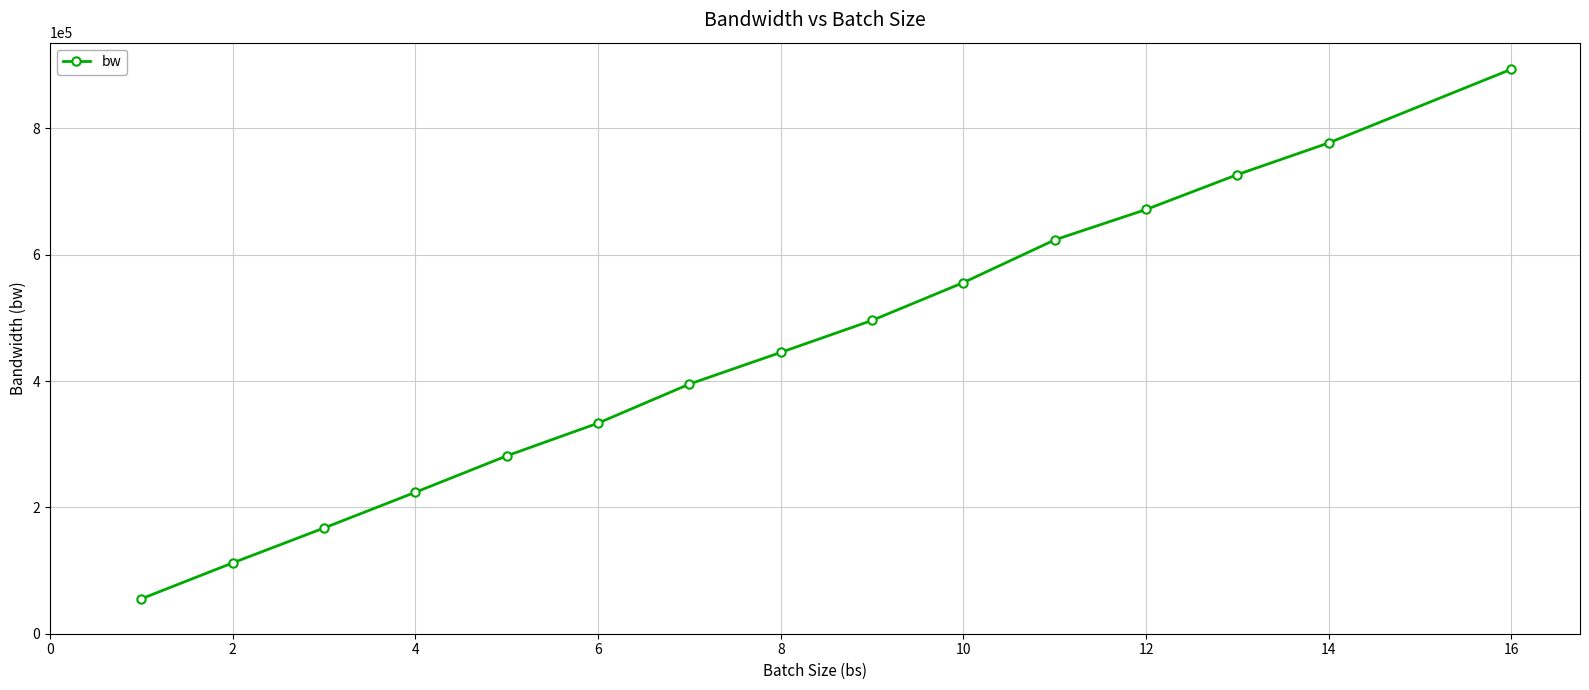

What is the maximum value shown in the chart?

893952.0